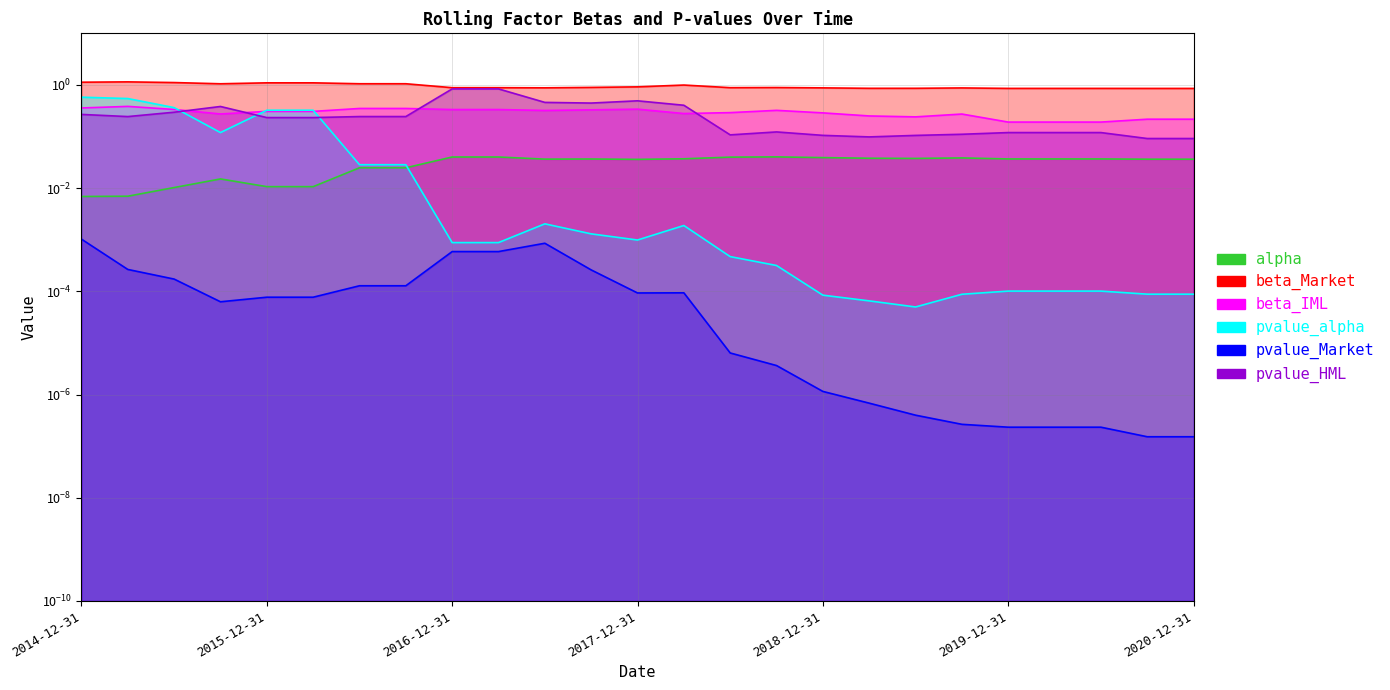

What is the approximate value of pvalue_HML at 2016-09-30?

0.2